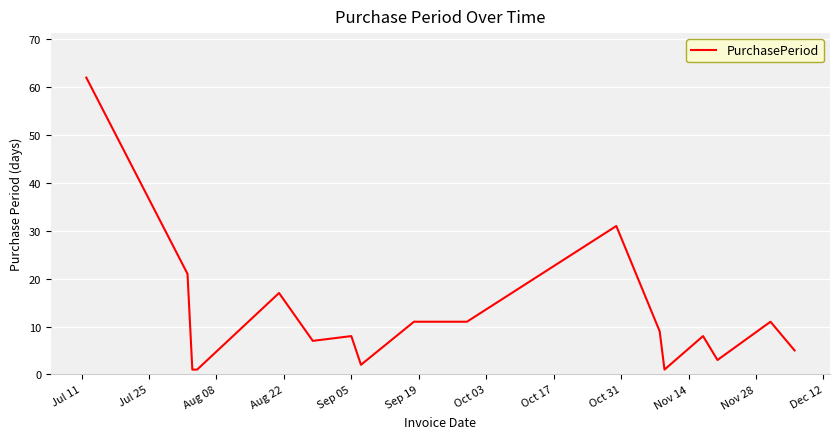

What is the maximum value shown in the chart?

62